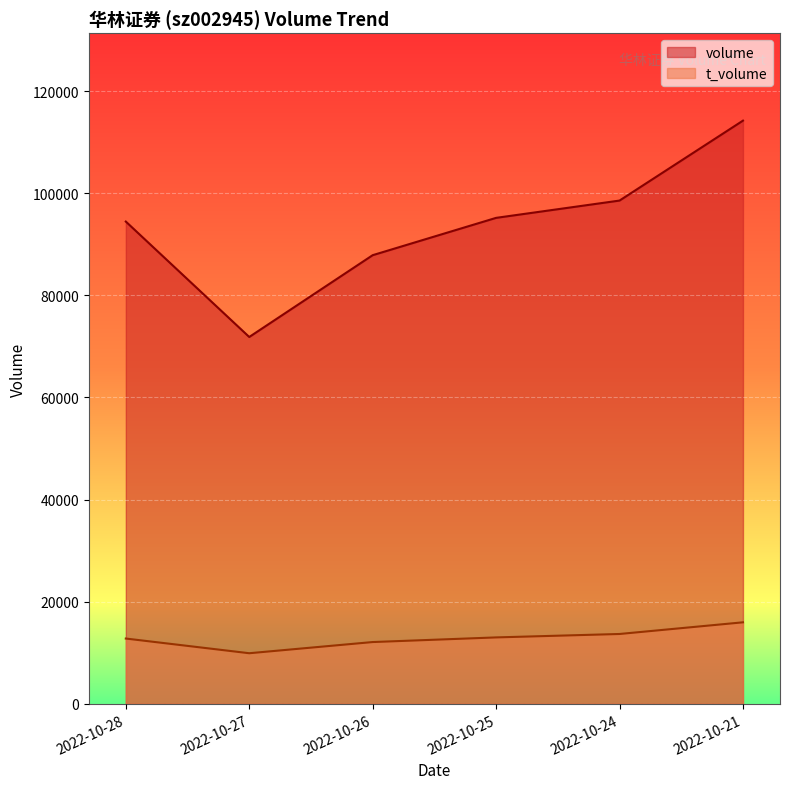

True or false: t_volume and volume cross at least once.

False